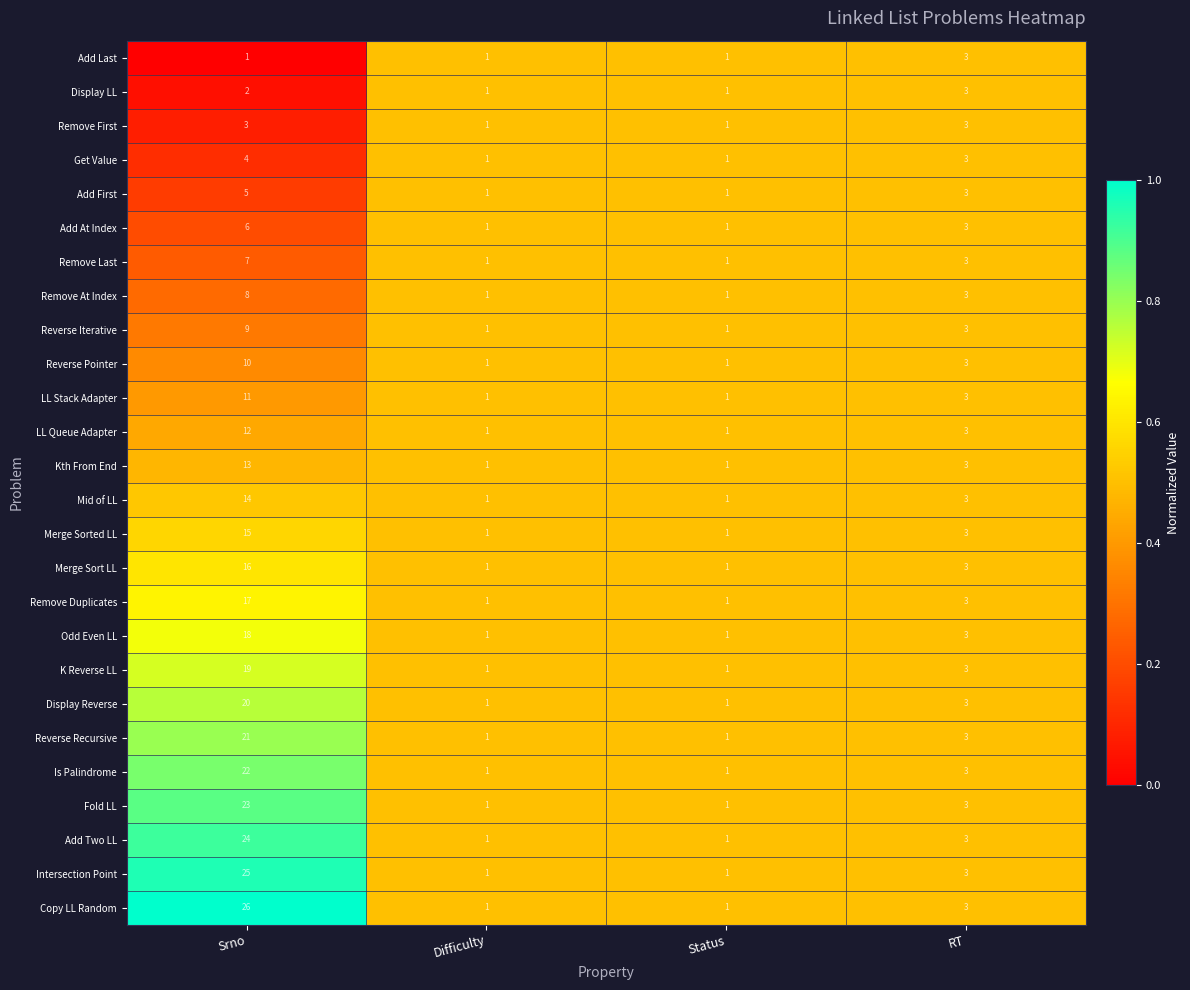

At which label is Reverse Iterative closest to 5?

RT